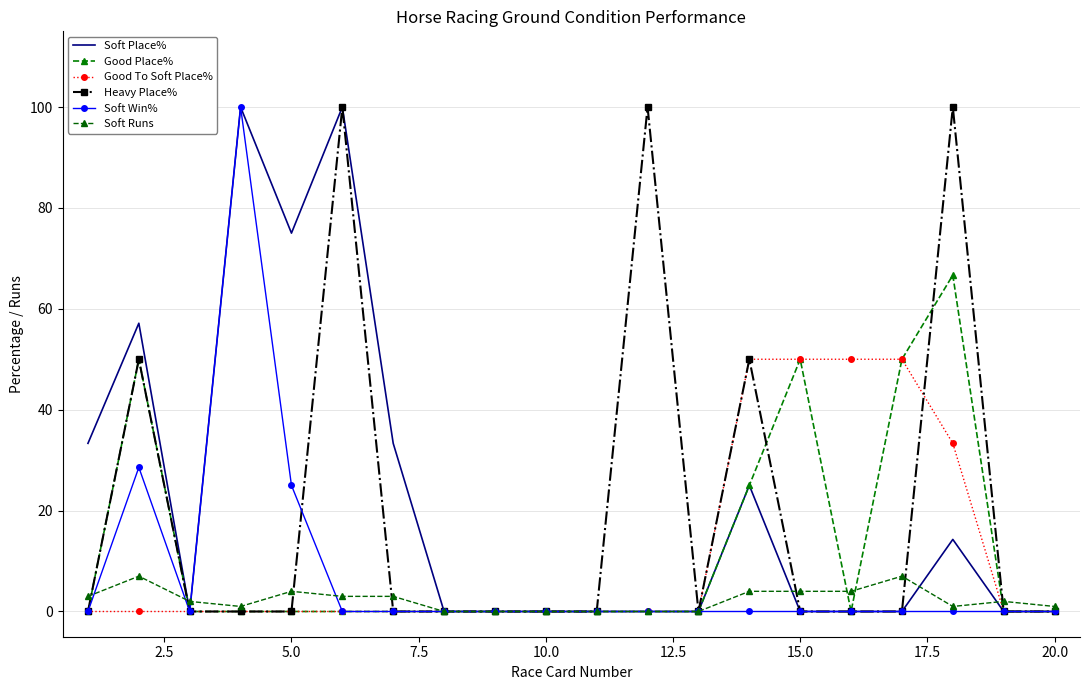

At how many categories does at least one series exceed 76?

4